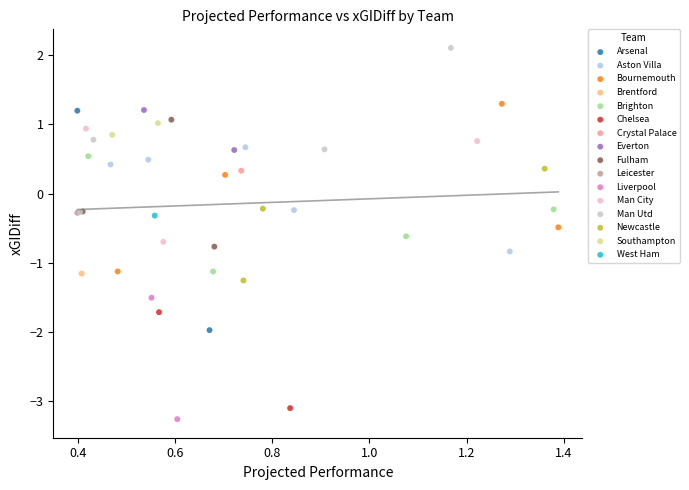

Which series reaches the maximum Y coordinate?

Man Utd